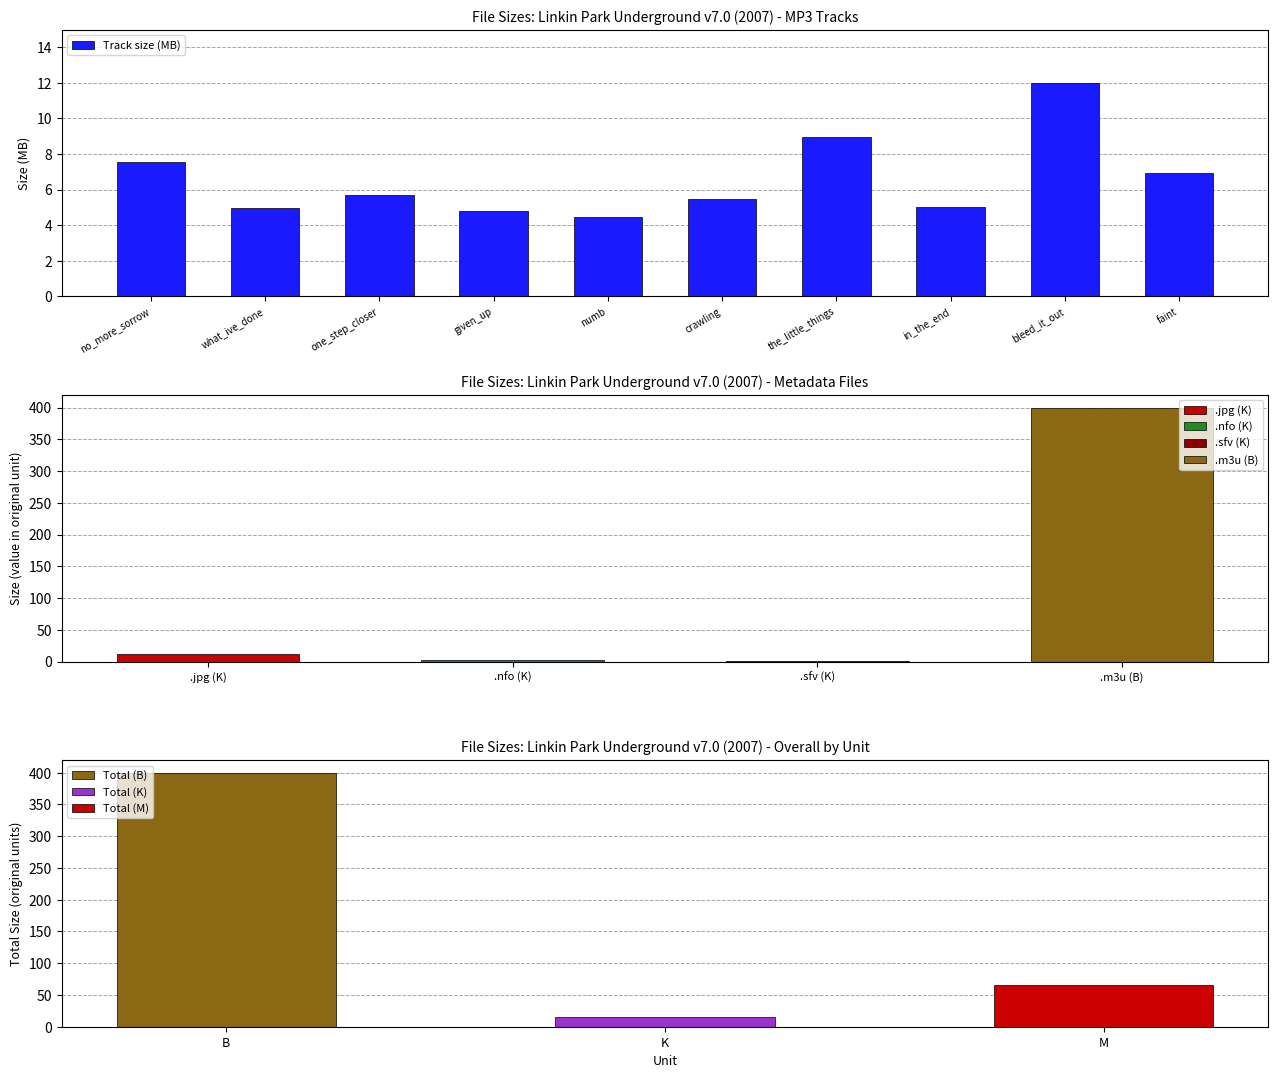

What position from the right is what_ive_done?

9